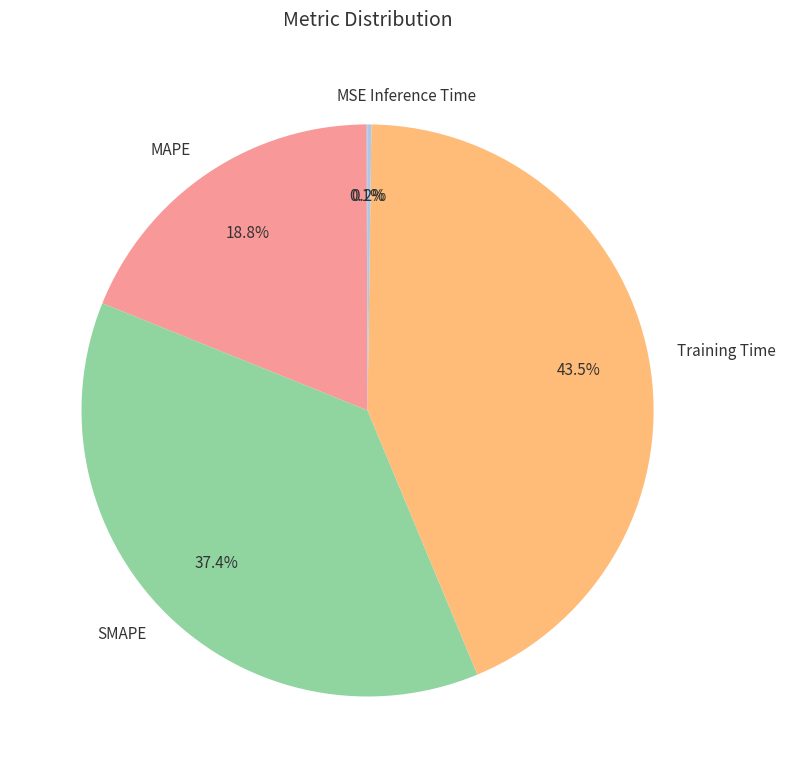

Does any single category account for the majority?

No